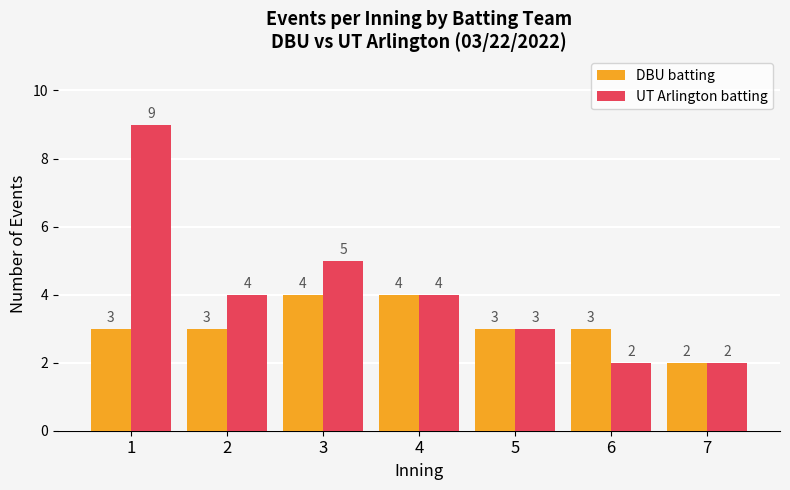

Which series has the largest range (max minus min)?

UT Arlington batting